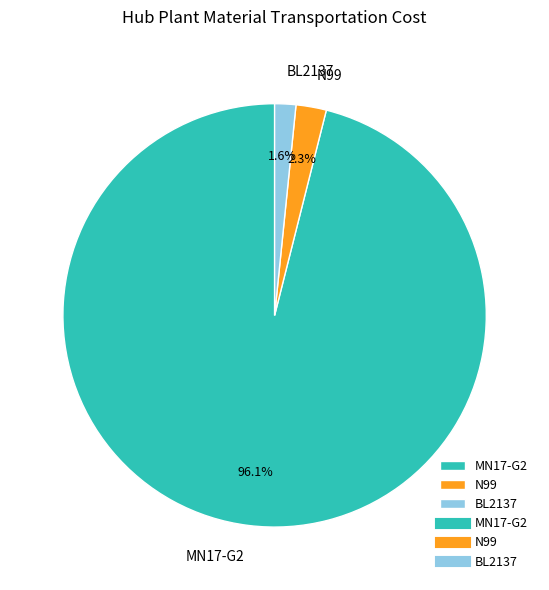

How many slices are in this pie chart?

3